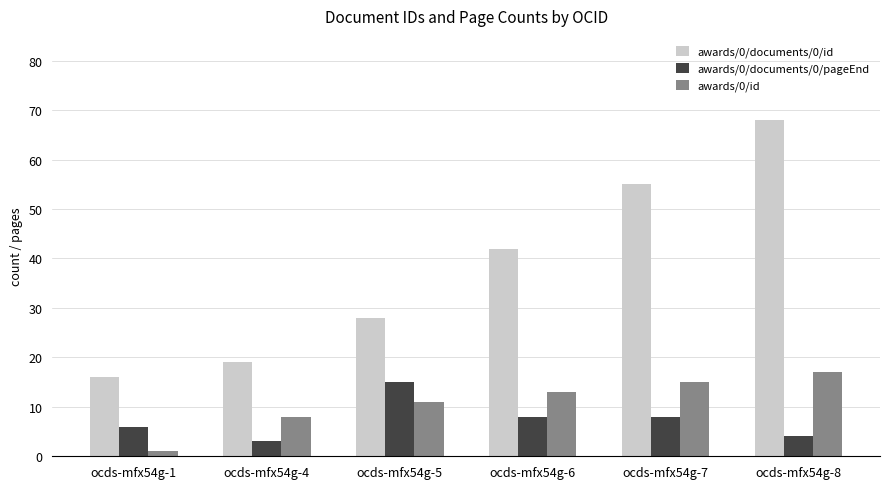

What are all the series names shown in the legend?

awards/0/documents/0/id, awards/0/documents/0/pageEnd, awards/0/id